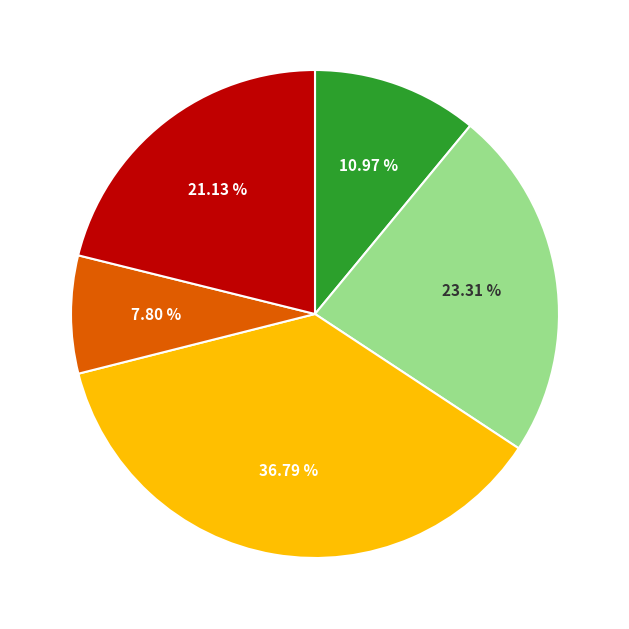

Is there a majority slice in this chart?

No